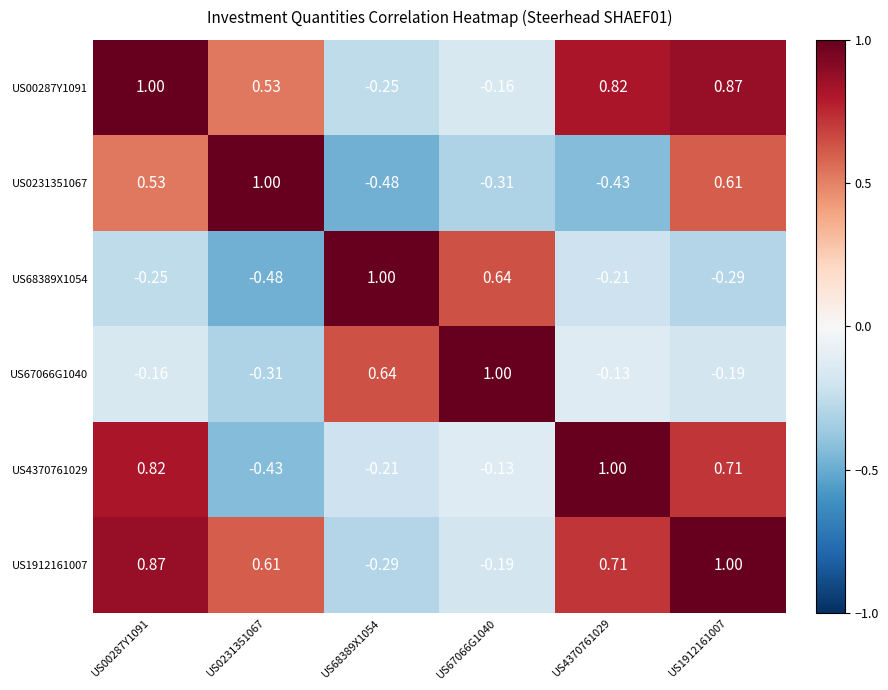

Is the value of US00287Y1091 at US1912161007 greater than the value of US4370761029 at US1912161007?

Yes